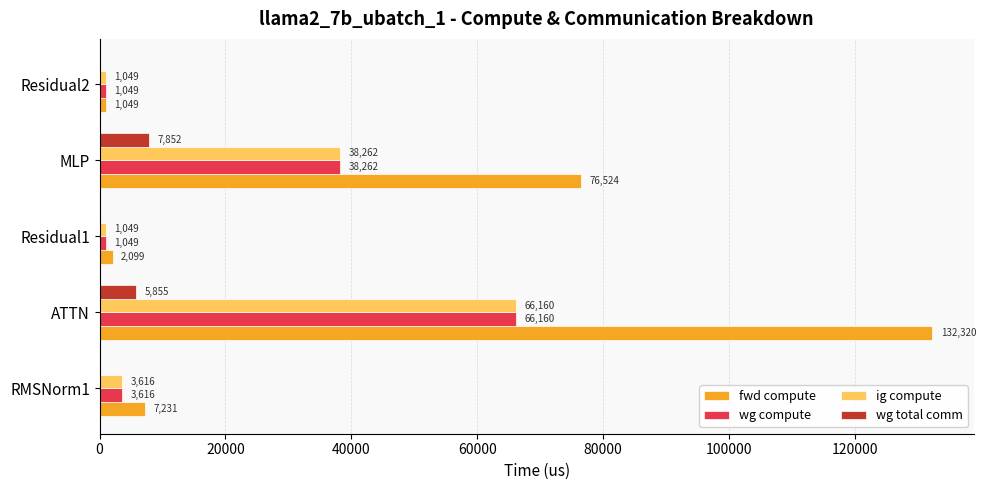

At which label is ig compute closest to 33604?

MLP